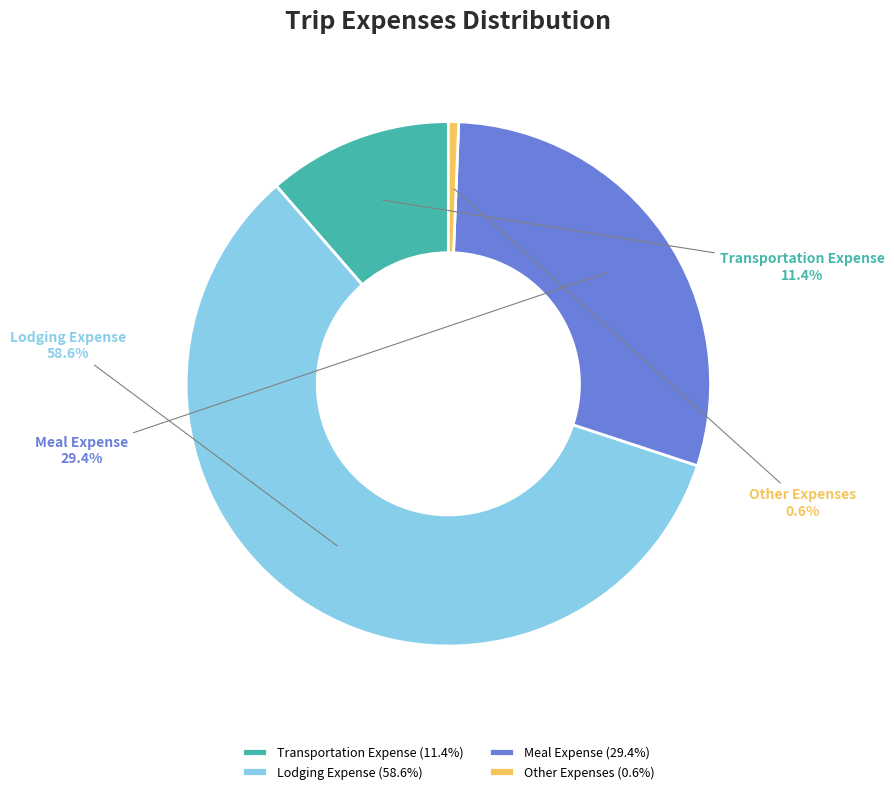

Is there any slice that represents more than half of the pie?

Yes